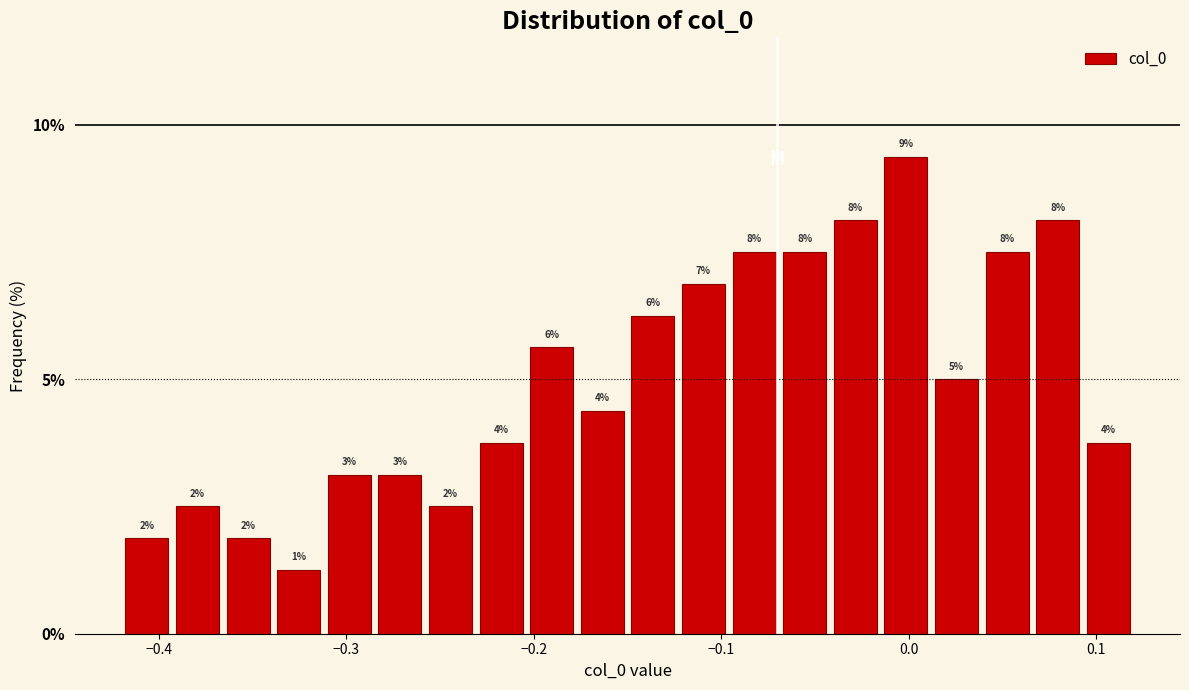

Around what value on the x-axis is the tallest bar? Give the approximate position of its centre, as read against the axis.

0.00